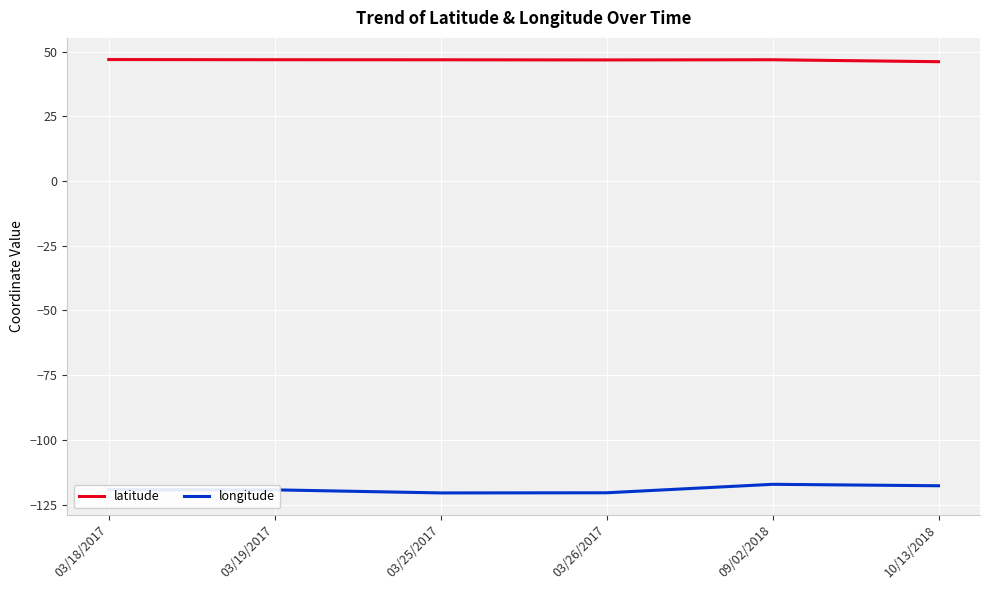

True or false: latitude and longitude cross at least once.

False